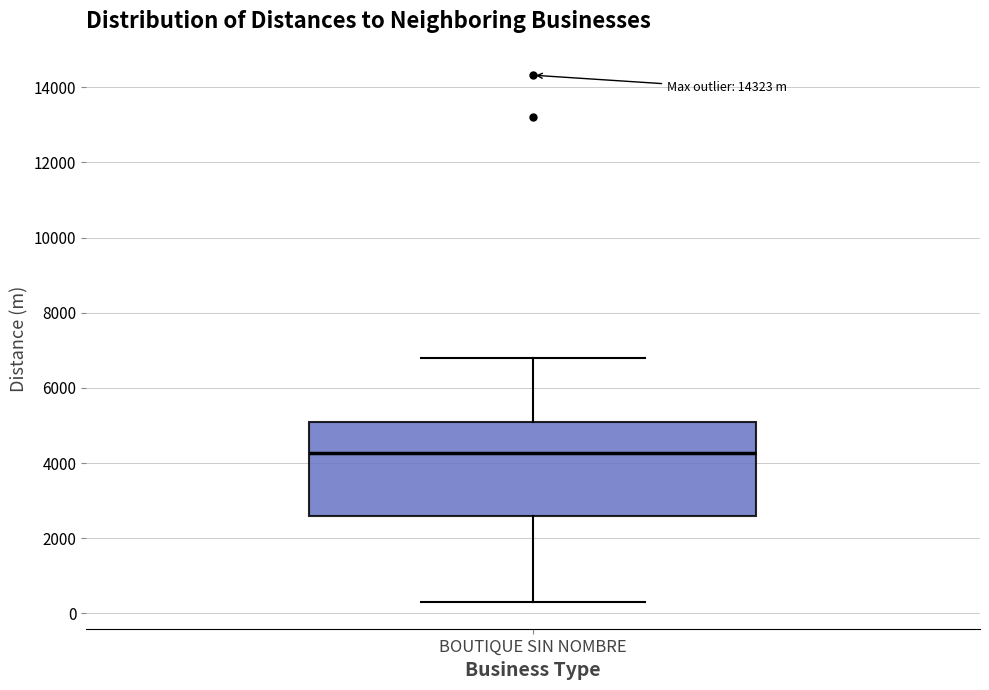

Transcribe this box plot: give where the median line is, the range the box spans, and where the two whiskers end, as read against the y-axis. The values are not printed on the chart, so give them approximately, as read against the axis.

median 4200, box 2600 to 5000, whiskers 200 to 6800